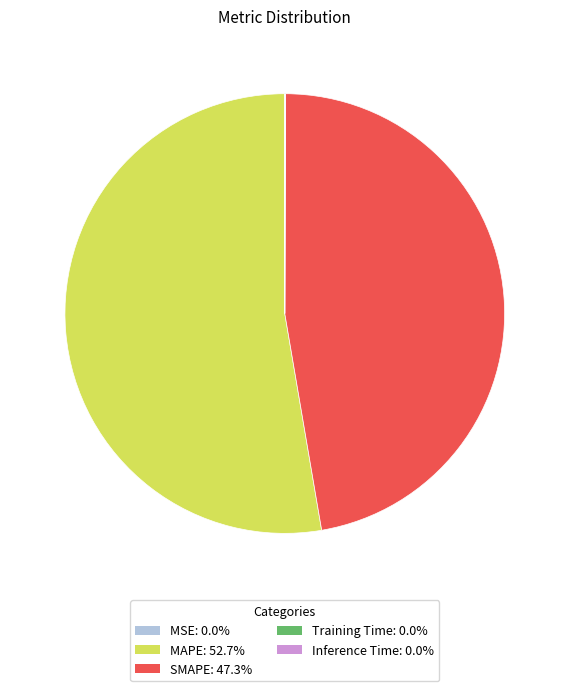

Does SMAPE account for over 50% of the chart?

No